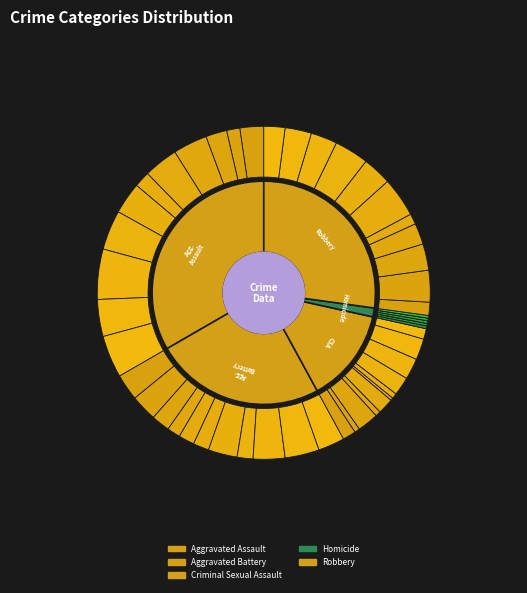

Combined, do 6 and Homicide account for over 50%?

No